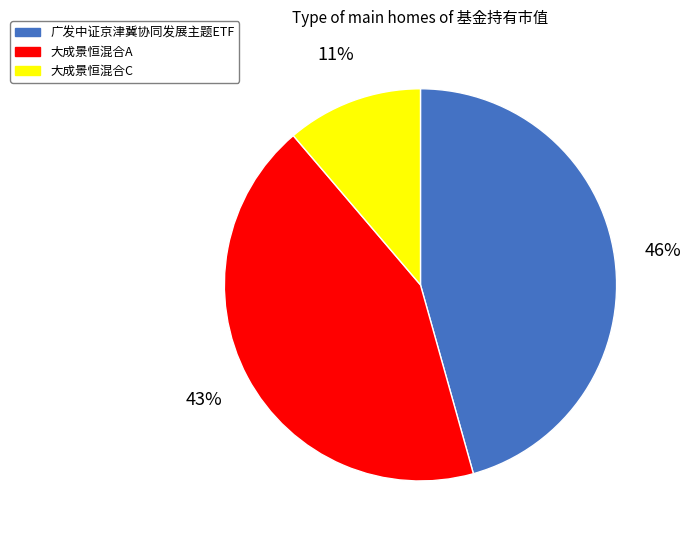

To the nearest percent, what is the combined percentage of 广发中证京津冀协同发展主题ETF and 大成景恒混合C?

57%